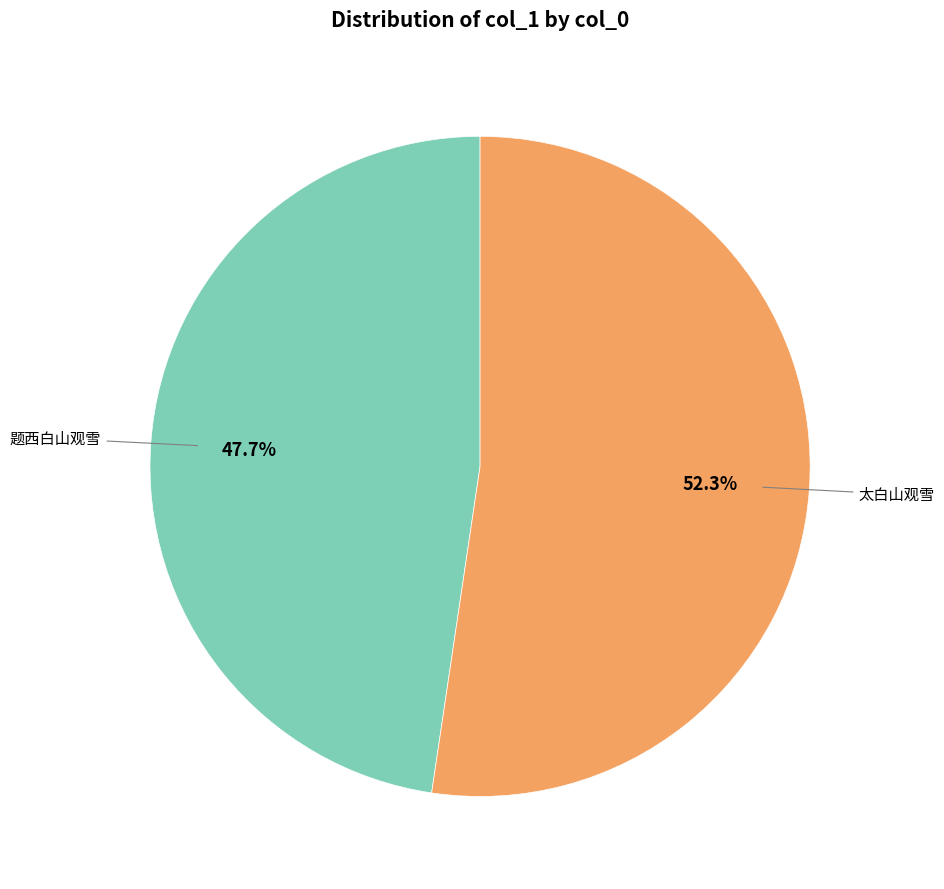

To the nearest percent, what is the difference between the largest and smallest slice percentages?

5%